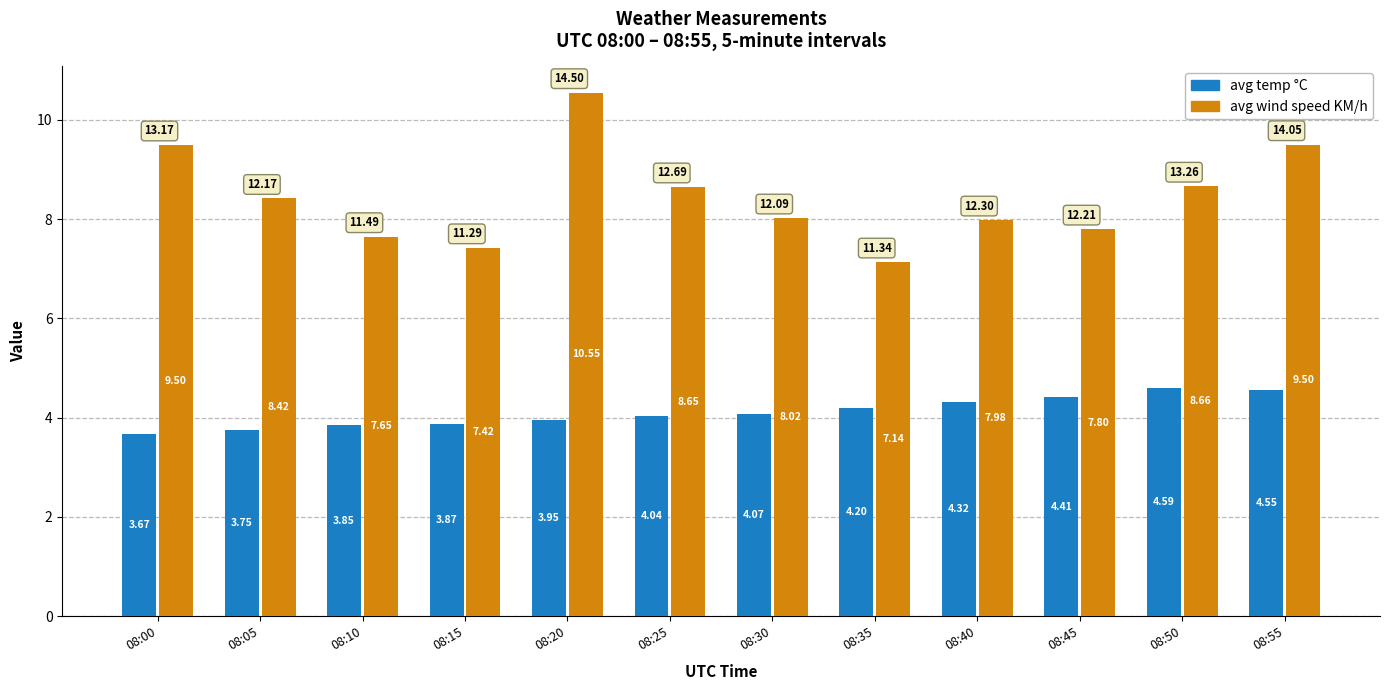

How many bars are there in each group?

2